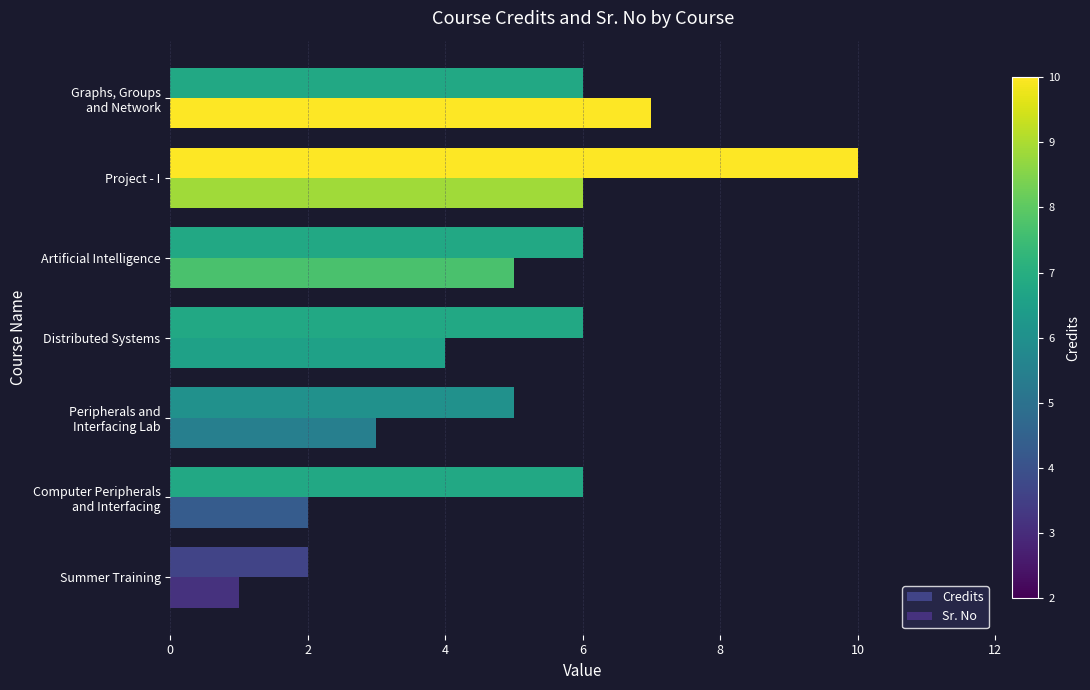

Reading left to right, transcribe all the data shown in this chart.

Credits: 2	6	5	6	6	10	6
Sr. No: 1	2	3	4	5	6	7